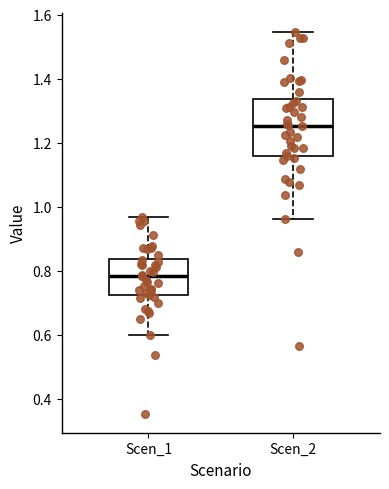

Reading left to right, read every box against the y-axis: the position of its median line, the range the box covers, and the ends of its whiskers. The values are not printed on the chart, so give them approximately, as read against the axis.

Scen_1: median 0.78, box 0.72 to 0.84, whiskers 0.60 to 0.96
Scen_2: median 1.26, box 1.16 to 1.34, whiskers 0.96 to 1.54